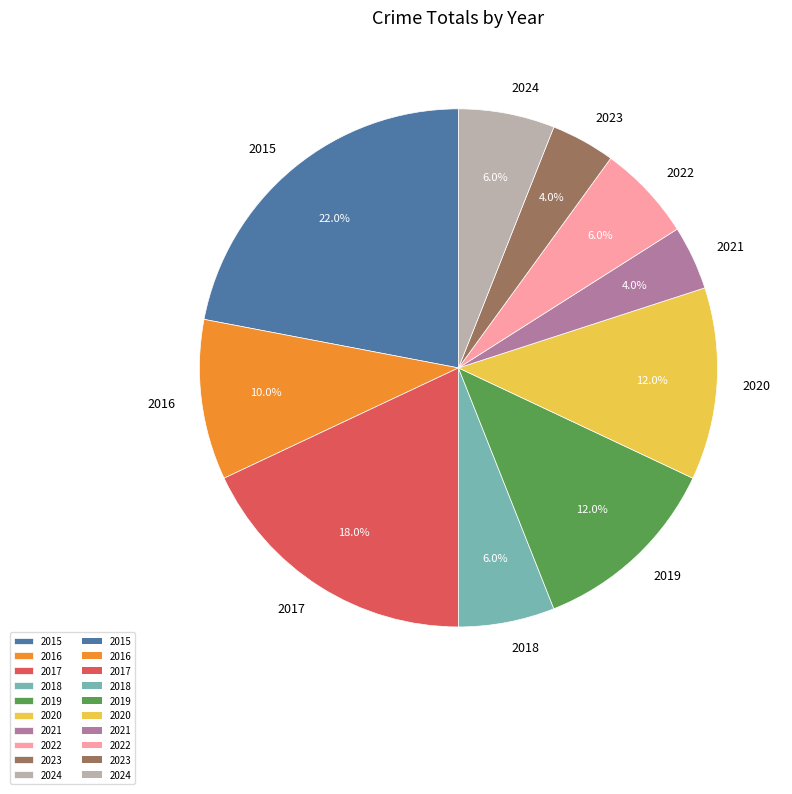

Does 2018 represent more than half of the total?

No